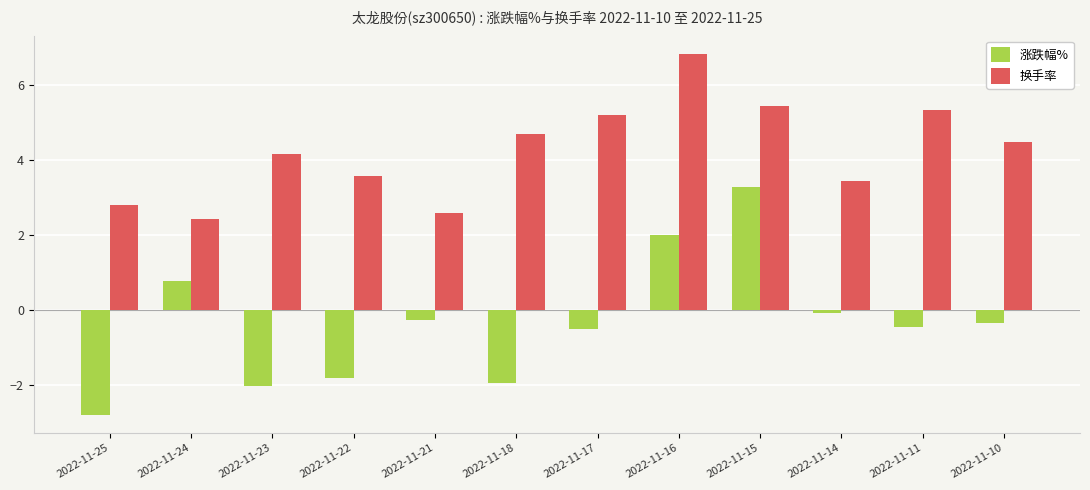

What is the difference between the highest and lowest values at 2022-11-11?

5.8